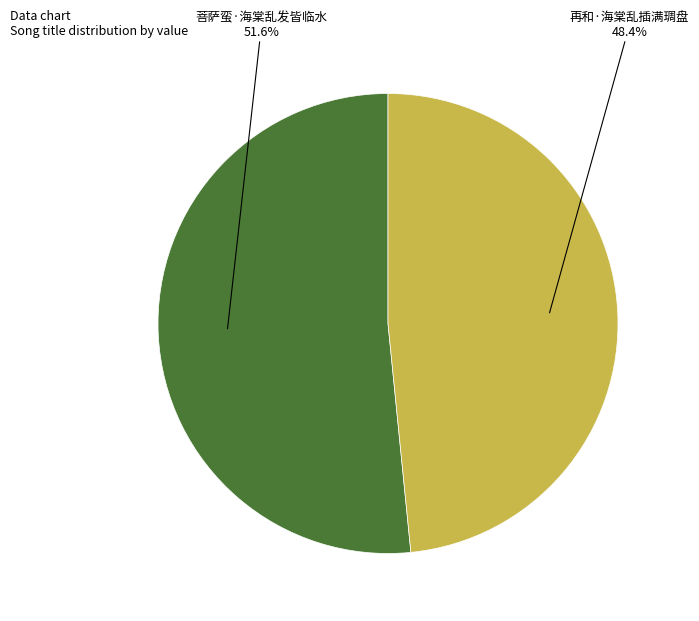

To the nearest percent, what percentage of the pie is 再和·海棠乱插满琱盘?

48%